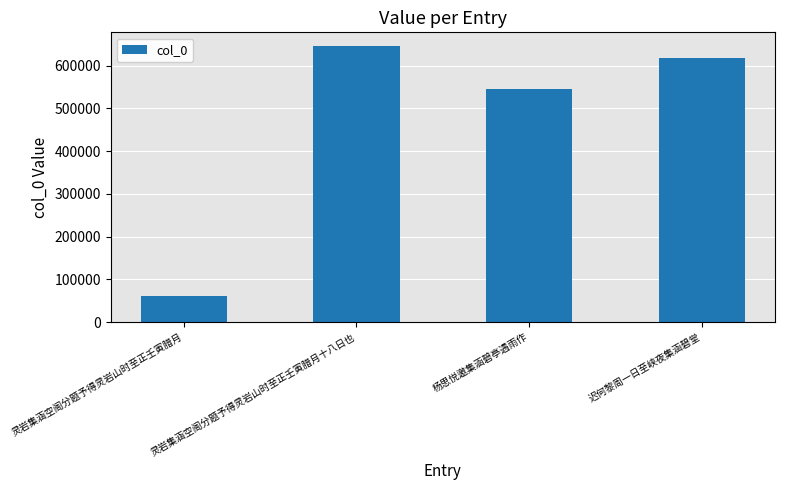

Which category has the lowest value across all series?

灵岩集涵空阁分题予得灵岩山时至正壬寅腊月